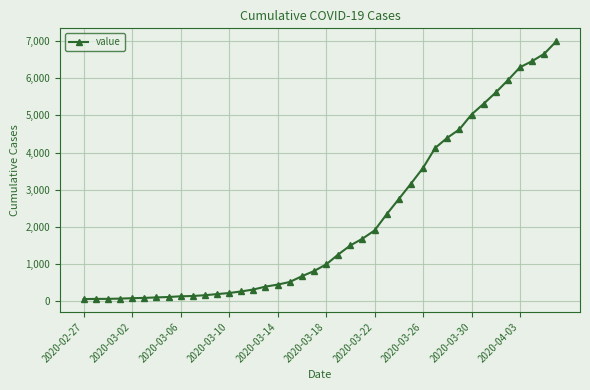

What is the average value?

2142